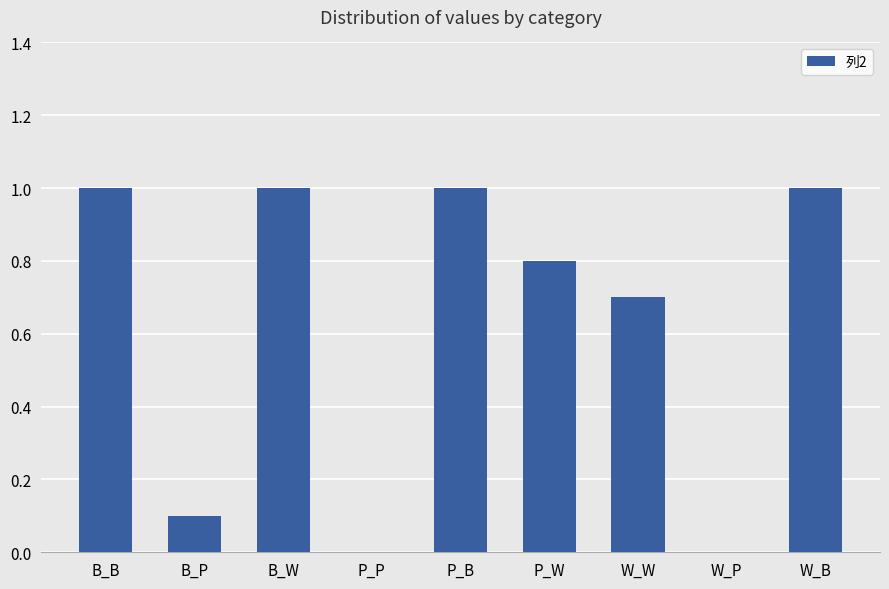

What is the change in value from B_P to P_W?

+0.7